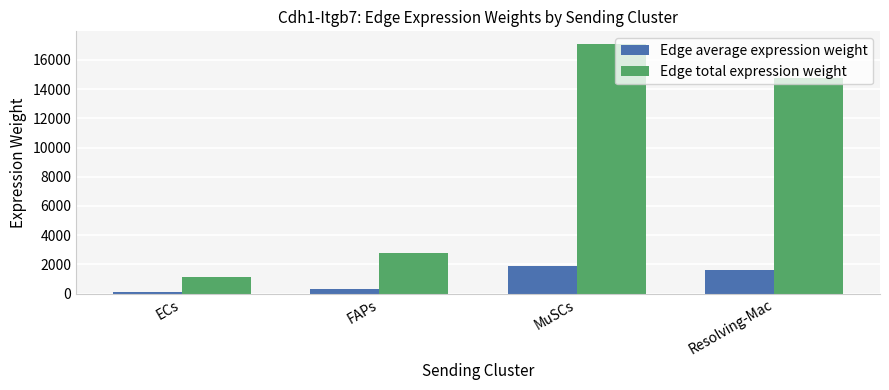

The value of Edge average expression weight at ECs is 123.0. True or false?

True